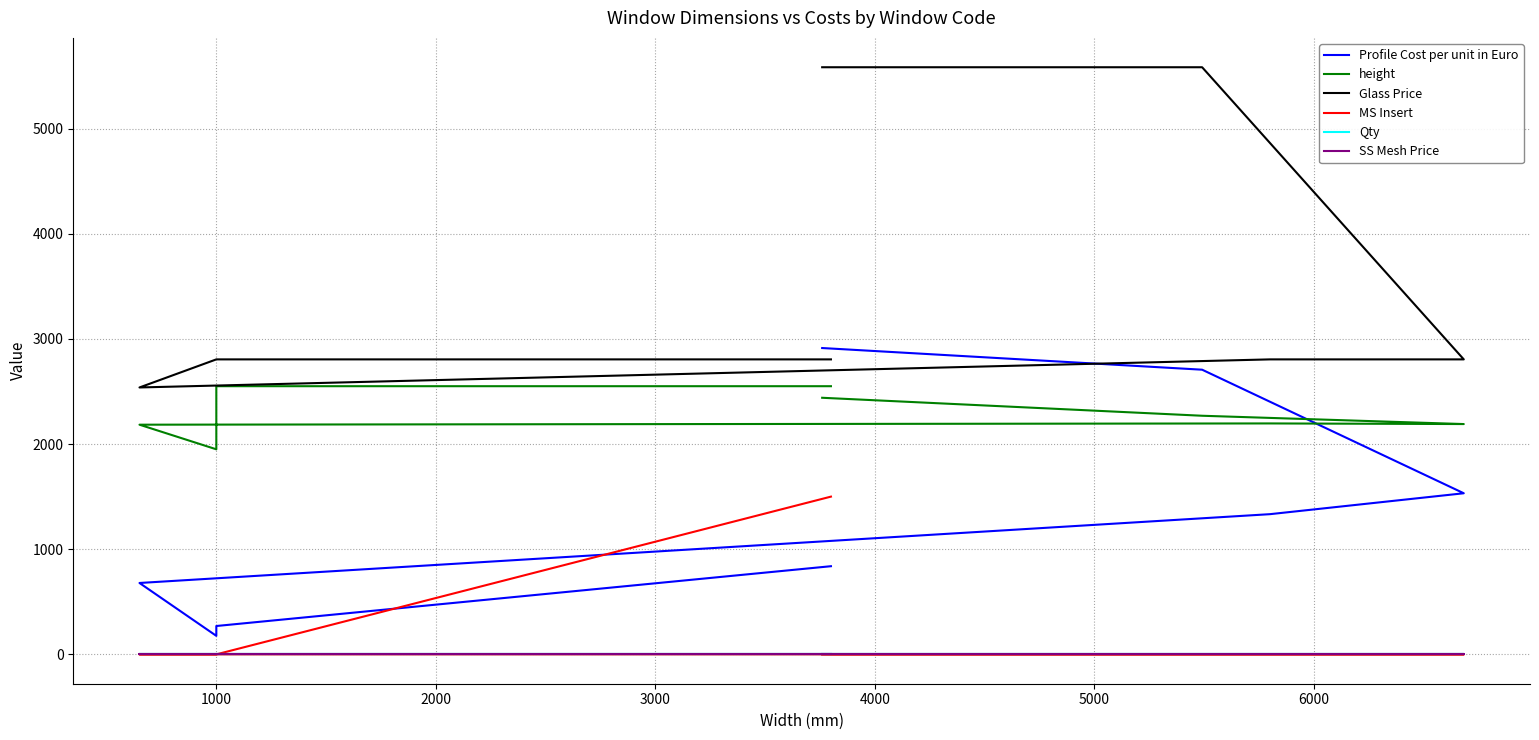

What are all the series names shown in the legend?

Profile Cost per unit in Euro, height, Glass Price, MS Insert, Qty, SS Mesh Price